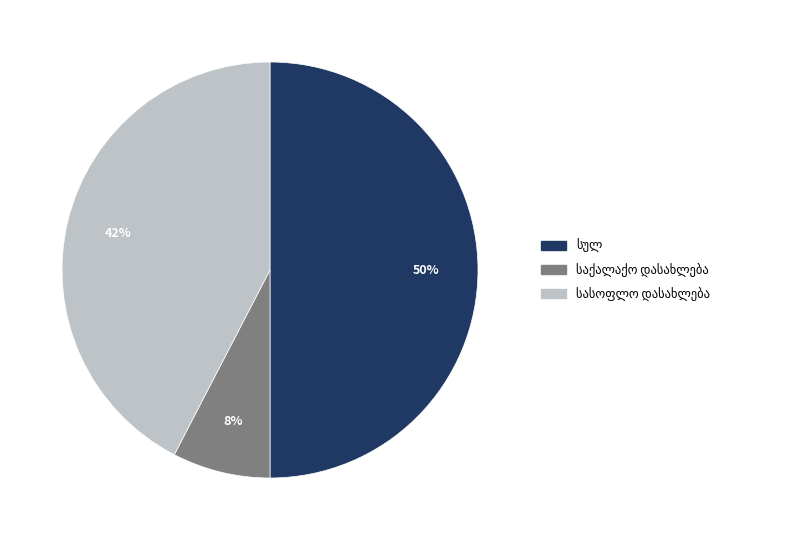

To the nearest percent, what is the average slice percentage?

33%